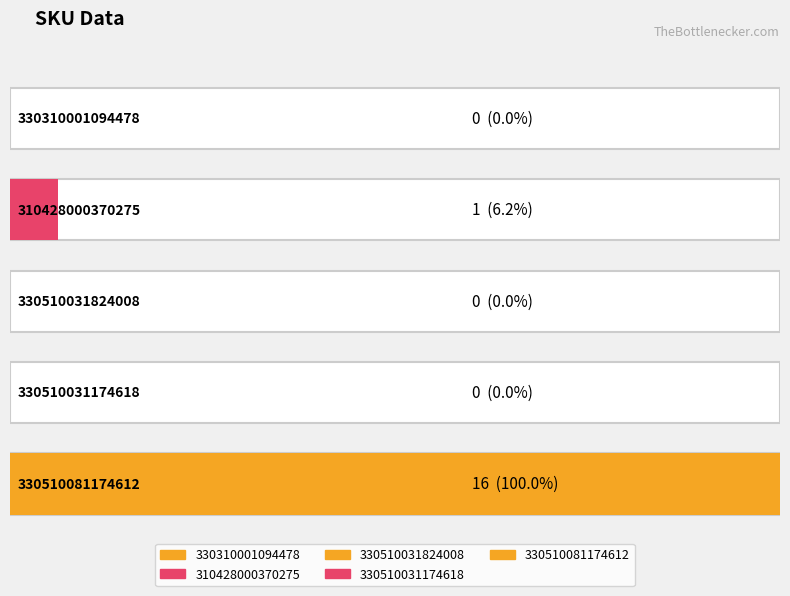

What is the difference between the maximum and minimum values?

16